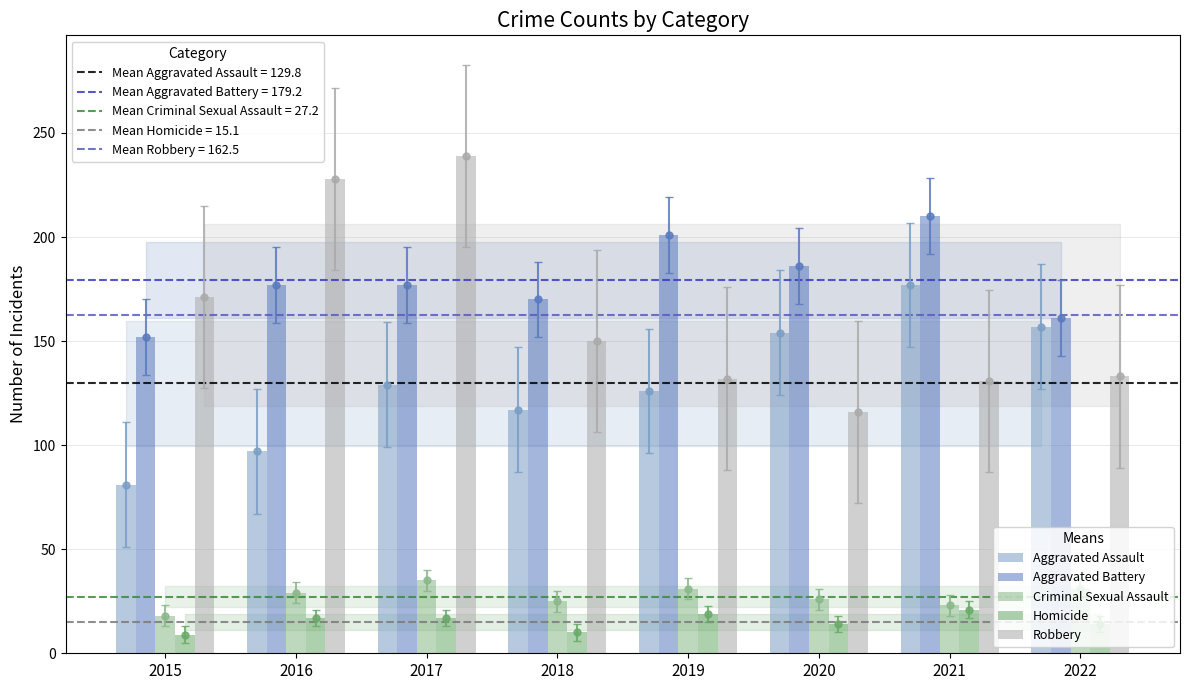

Reading left to right, what are all the values shown in this chart?

Aggravated Assault: 81	97	129	117	126	154	177	157
Aggravated Battery: 152	177	177	170	201	186	210	161
Criminal Sexual Assault: 18	29	35	25	31	26	23	31
Homicide: 9	17	17	10	19	14	21	14
Robbery: 171	228	239	150	132	116	131	133